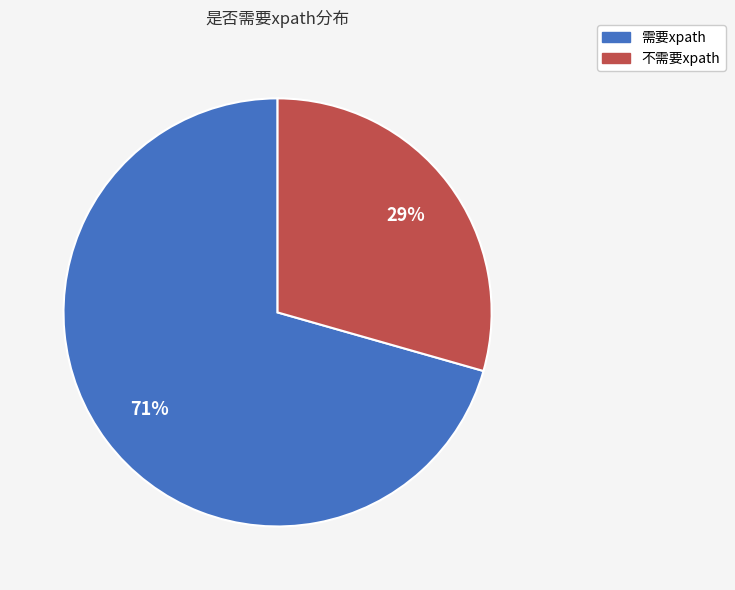

Does any single category account for the majority?

Yes